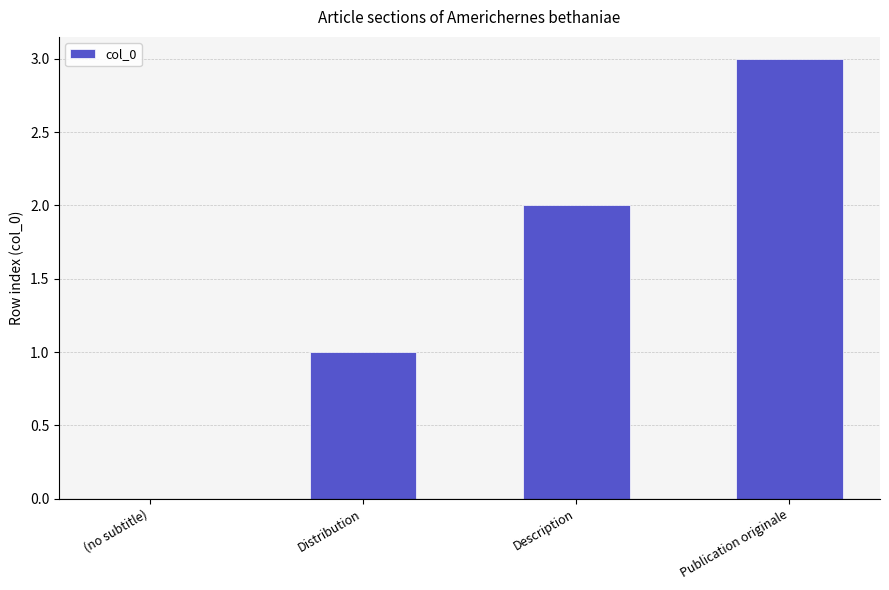

What is the sum of the values at Description and Distribution?

3